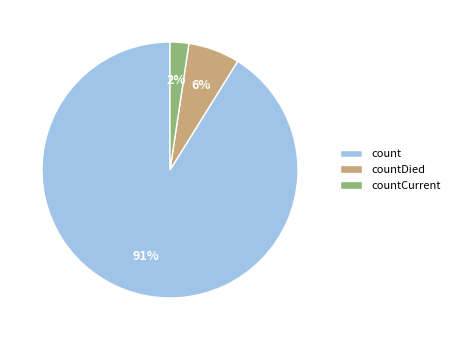

Does countCurrent account for over 50% of the chart?

No